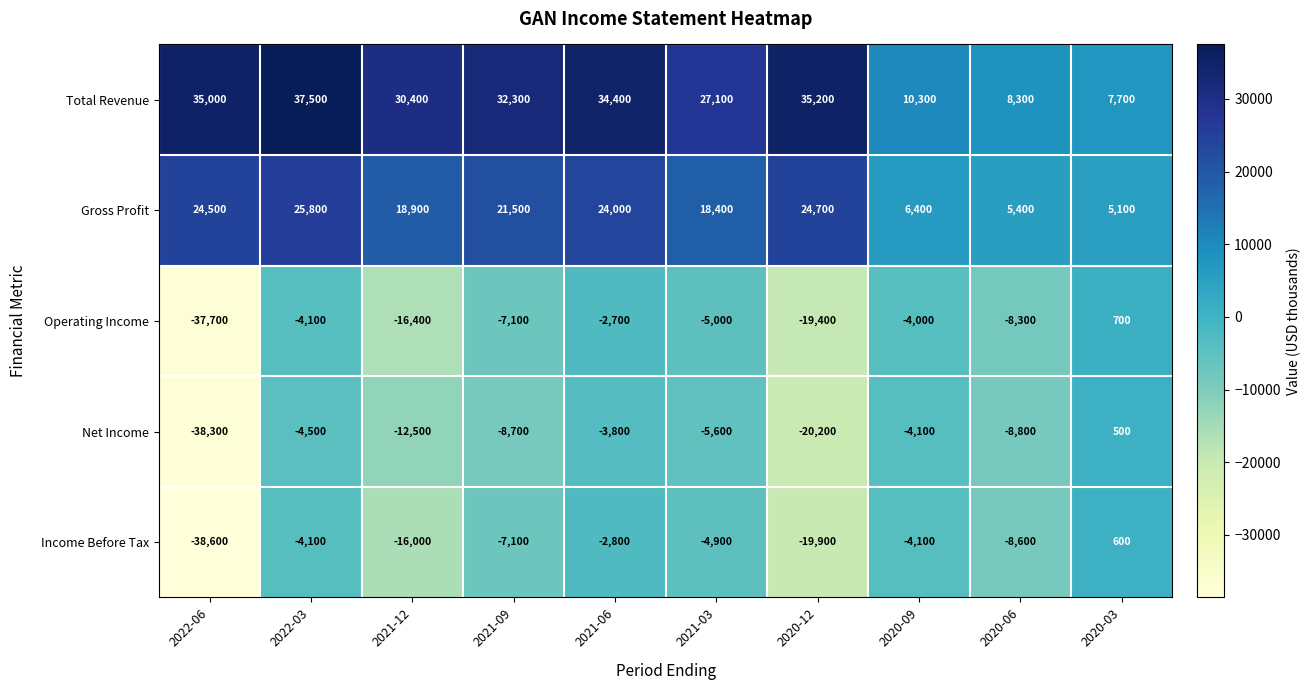

Is it true that Income Before Tax equals -1553 at 2021-06?

False